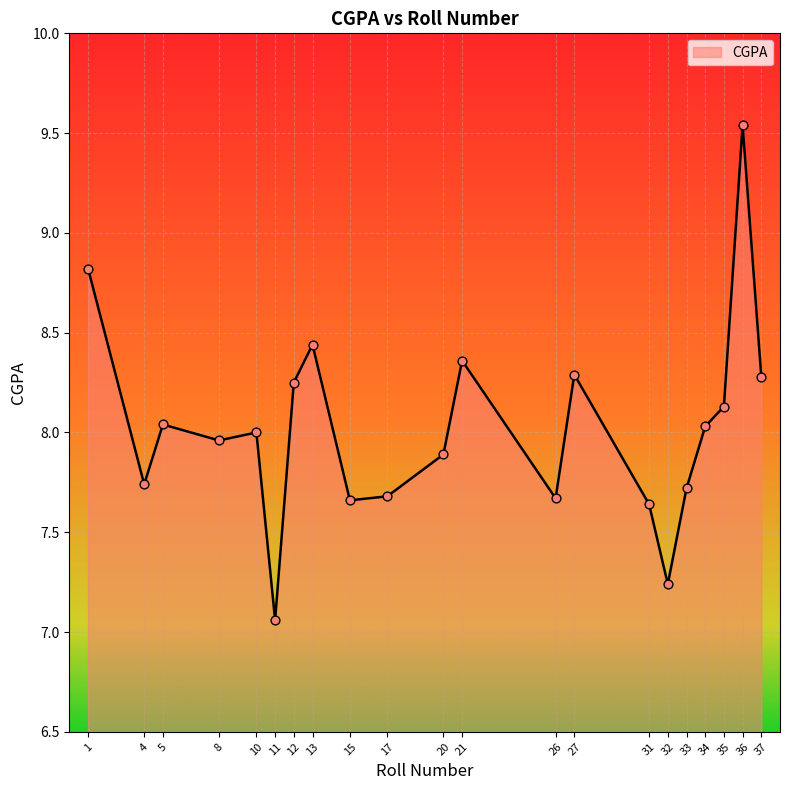

What is the change in value from 10 to 26?

-0.3